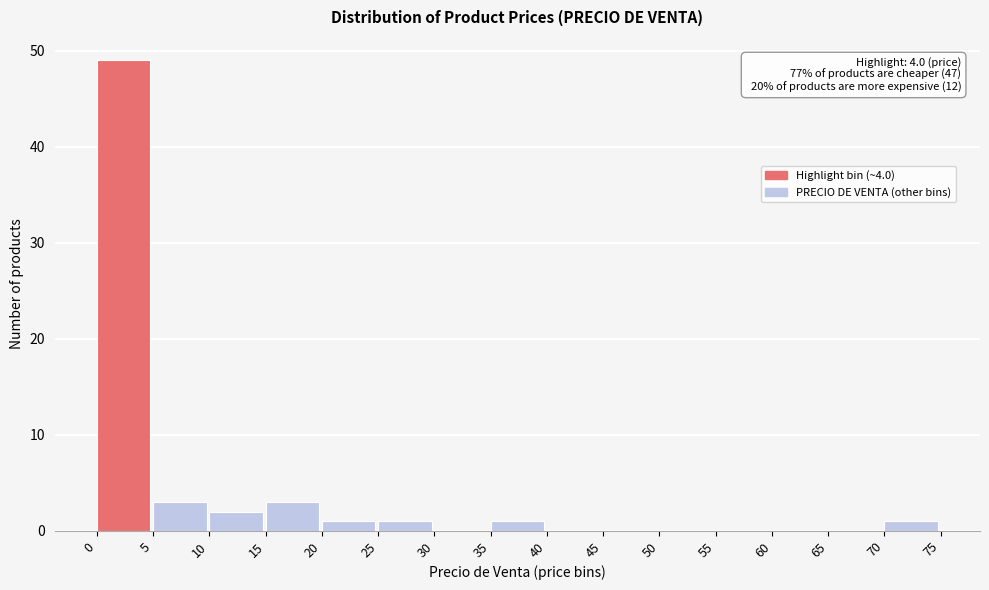

Which range on the x-axis has the tallest bar?

0 to 5